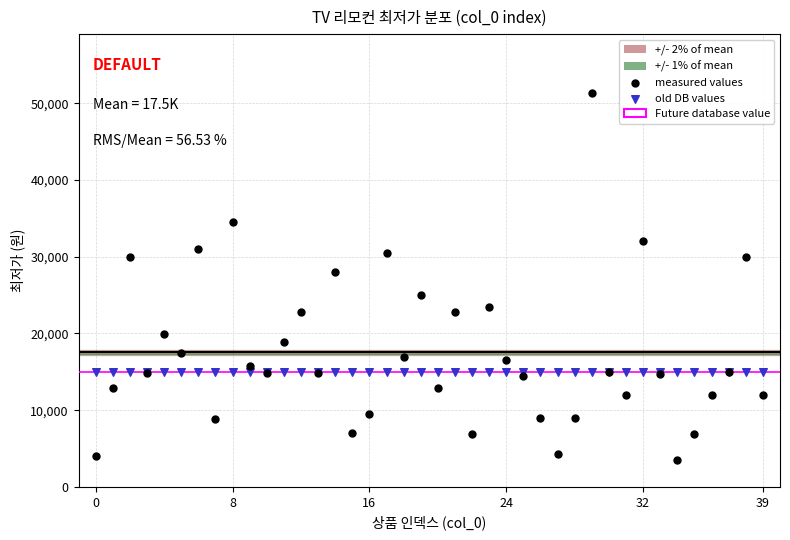

Which series reaches the maximum Y coordinate?

measured values